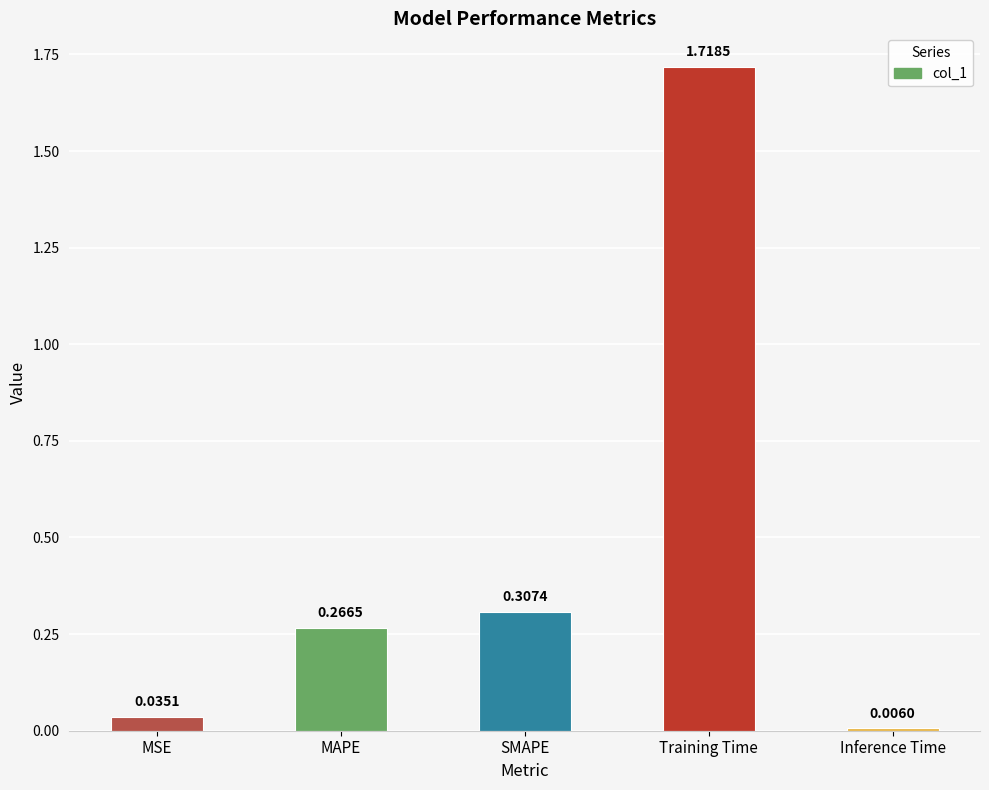

What is the difference between the values at SMAPE and Training Time?

1.4